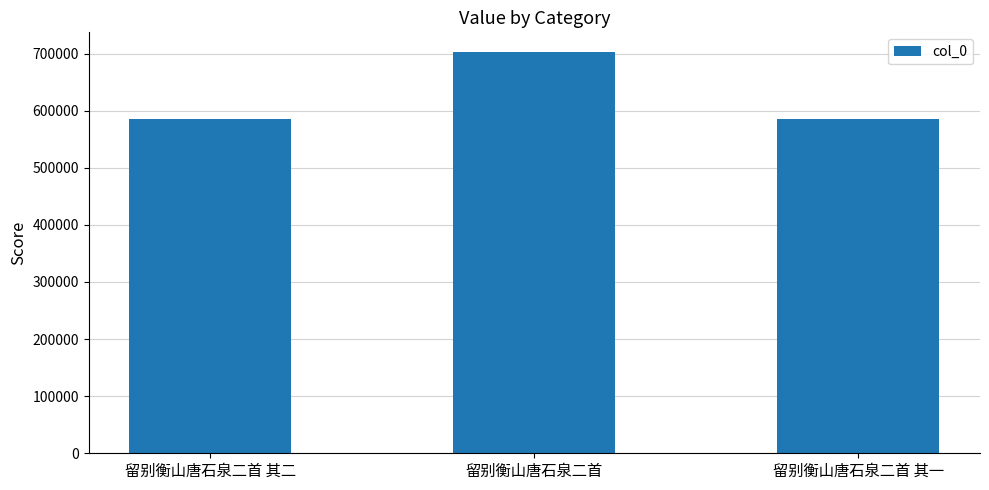

What position from the left is 留别衡山唐石泉二首 其二?

1